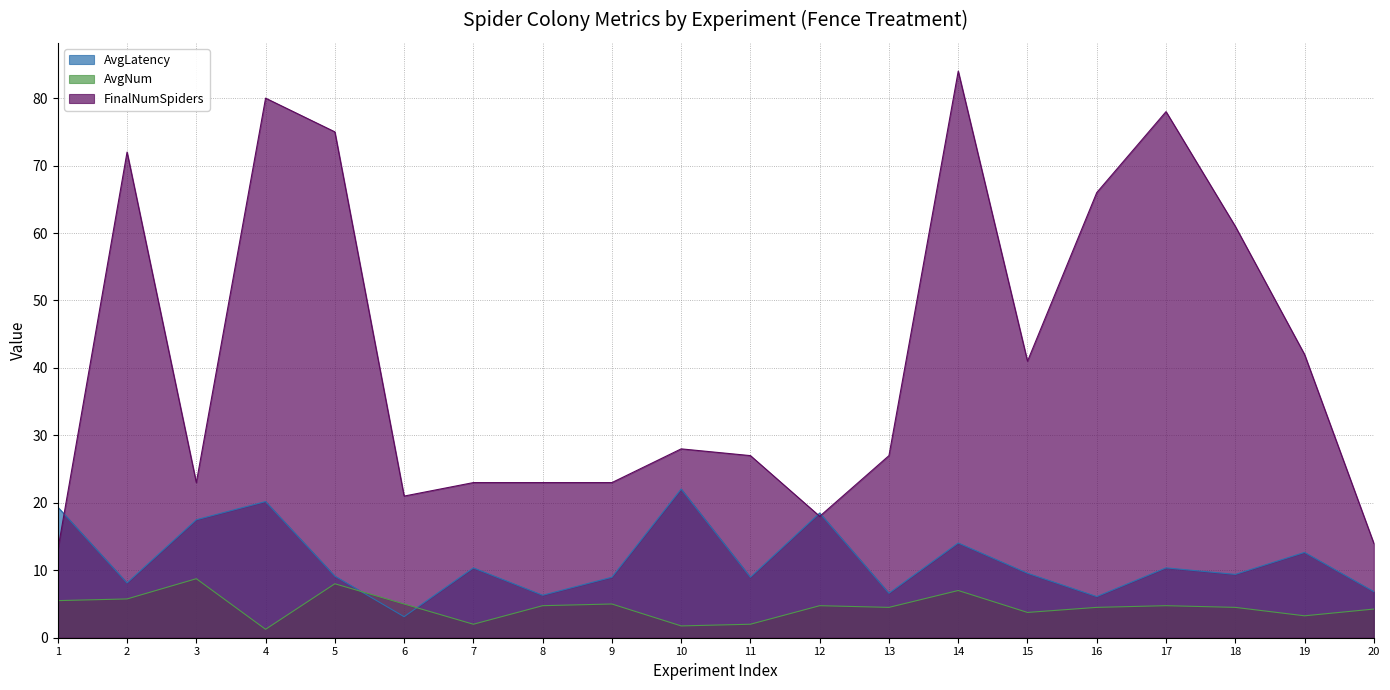

What are all the series names shown in the legend?

AvgLatency, AvgNum, FinalNumSpiders